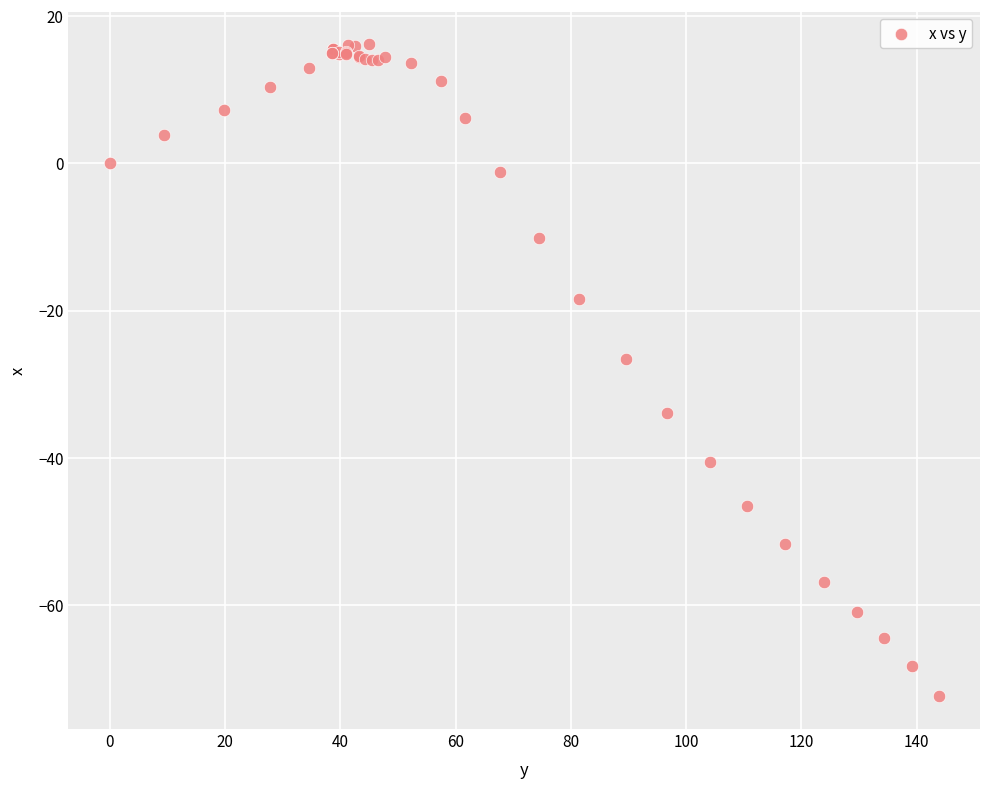

What Y value in the scatter plot is closest to -28?

-26.6